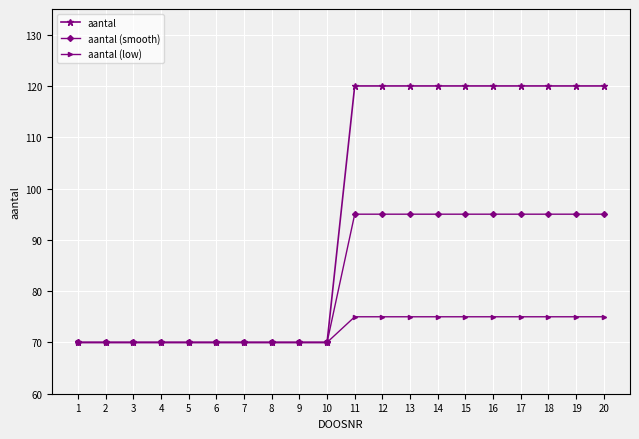

What is the spread (max minus min) of values at 11?

45